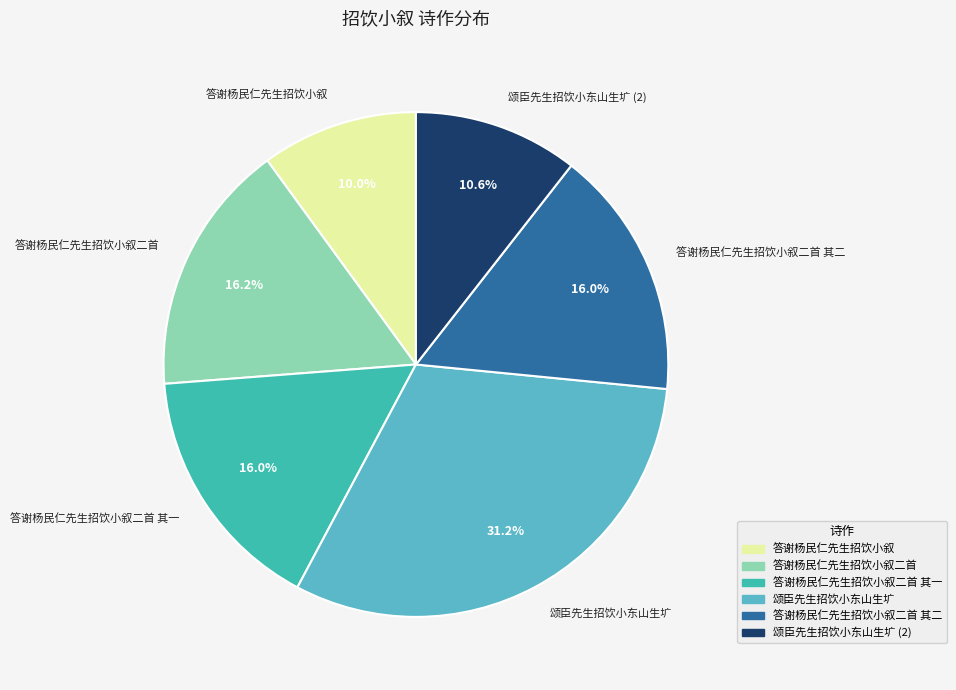

True or false: 颂臣先生招饮小东山生圹 accounts for 40% of the total.

False